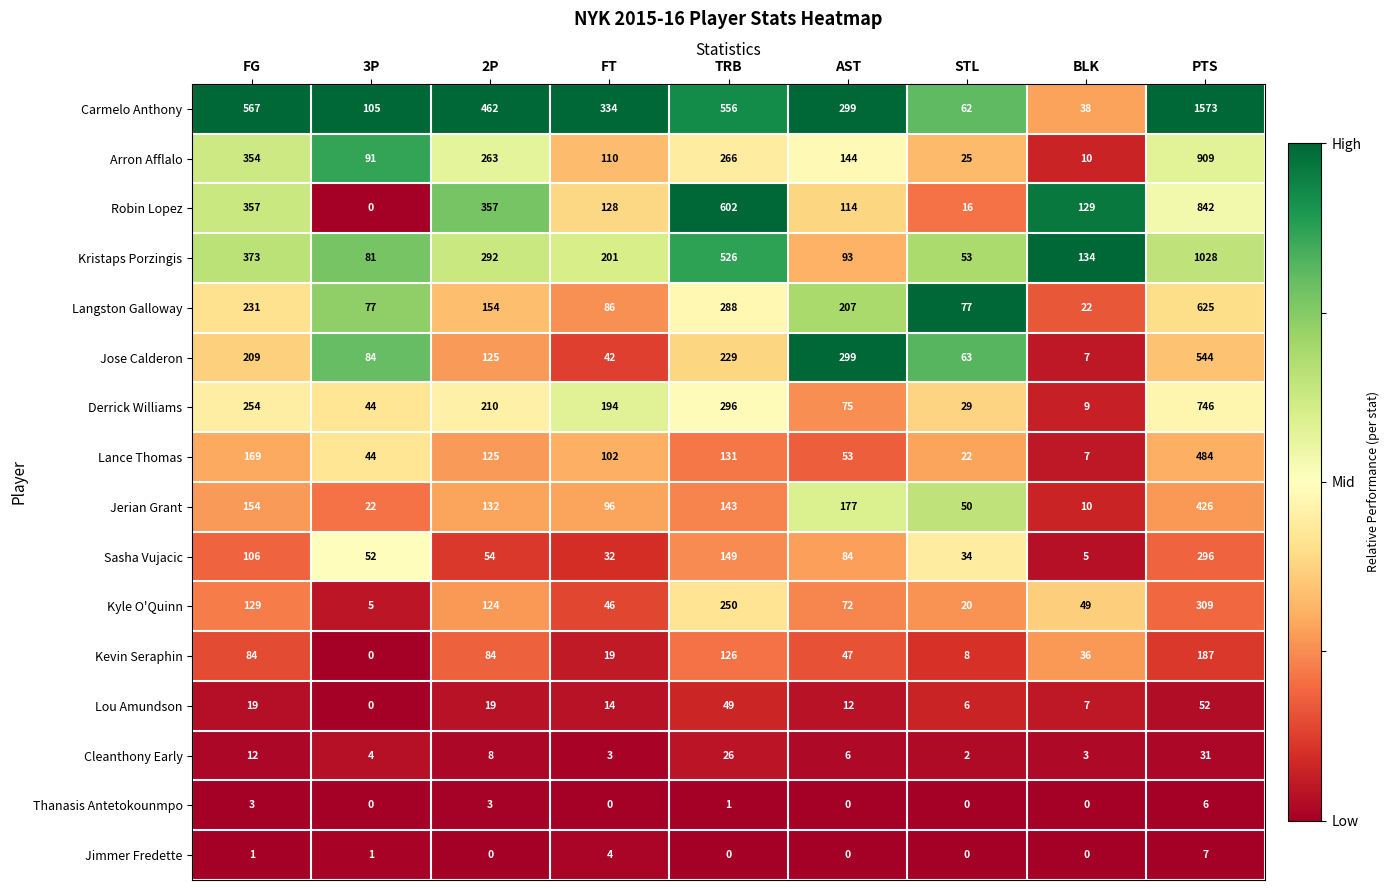

List the series in order of their peak value, highest first.

Carmelo Anthony, Kristaps Porzingis, Arron Afflalo, Robin Lopez, Derrick Williams, Langston Galloway, Jose Calderon, Lance Thomas, Jerian Grant, Kyle O'Quinn, Sasha Vujacic, Kevin Seraphin, Lou Amundson, Cleanthony Early, Jimmer Fredette, Thanasis Antetokounmpo